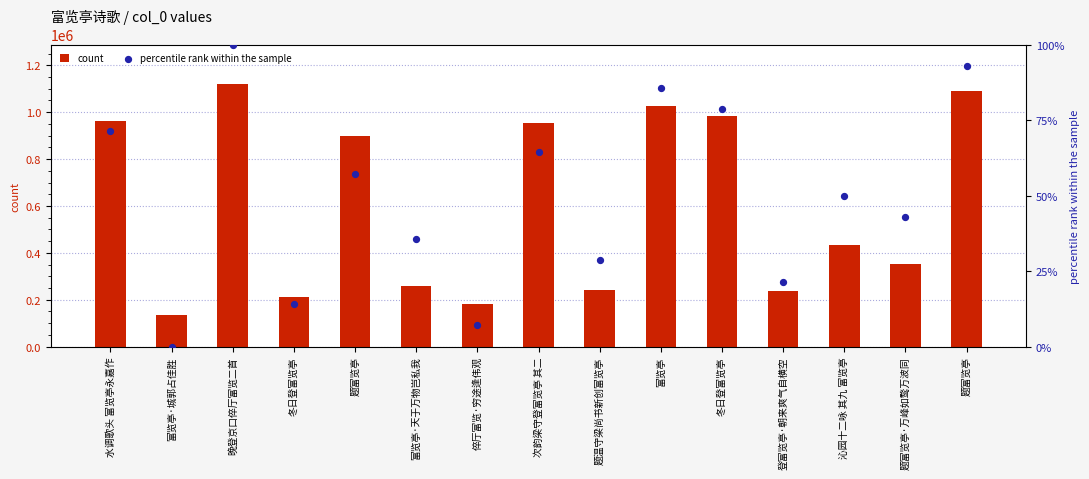

Which series has the largest Y range (max minus min)?

count